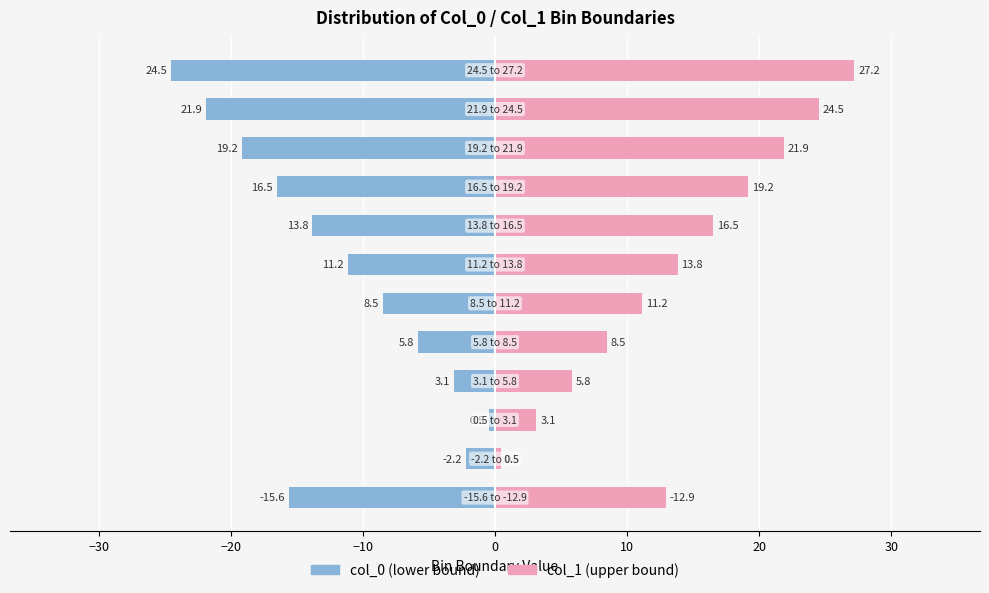

List the series in order of their peak value, highest first.

col_1, col_0